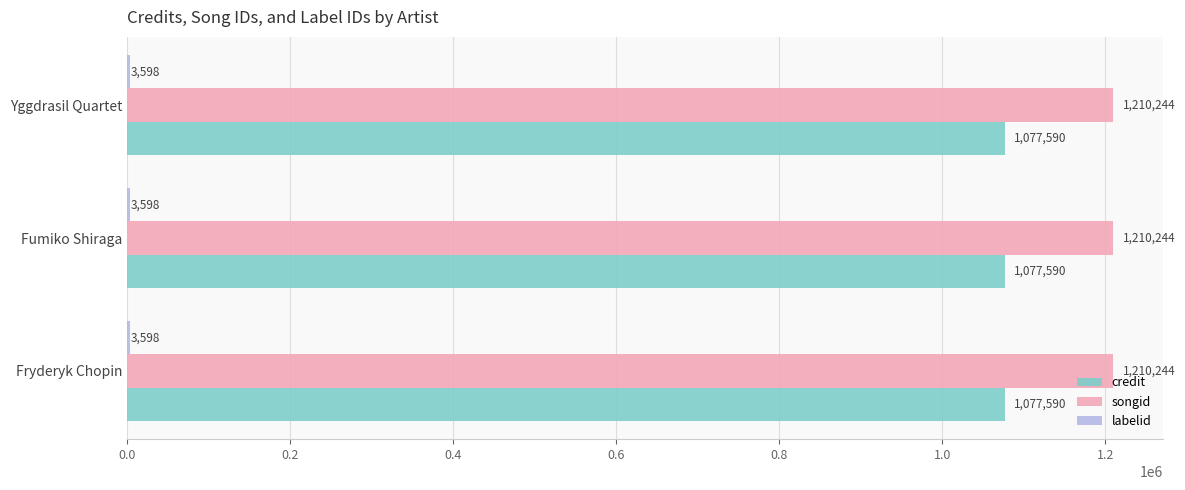

What is the total value across all series at Fryderyk Chopin?

2291432